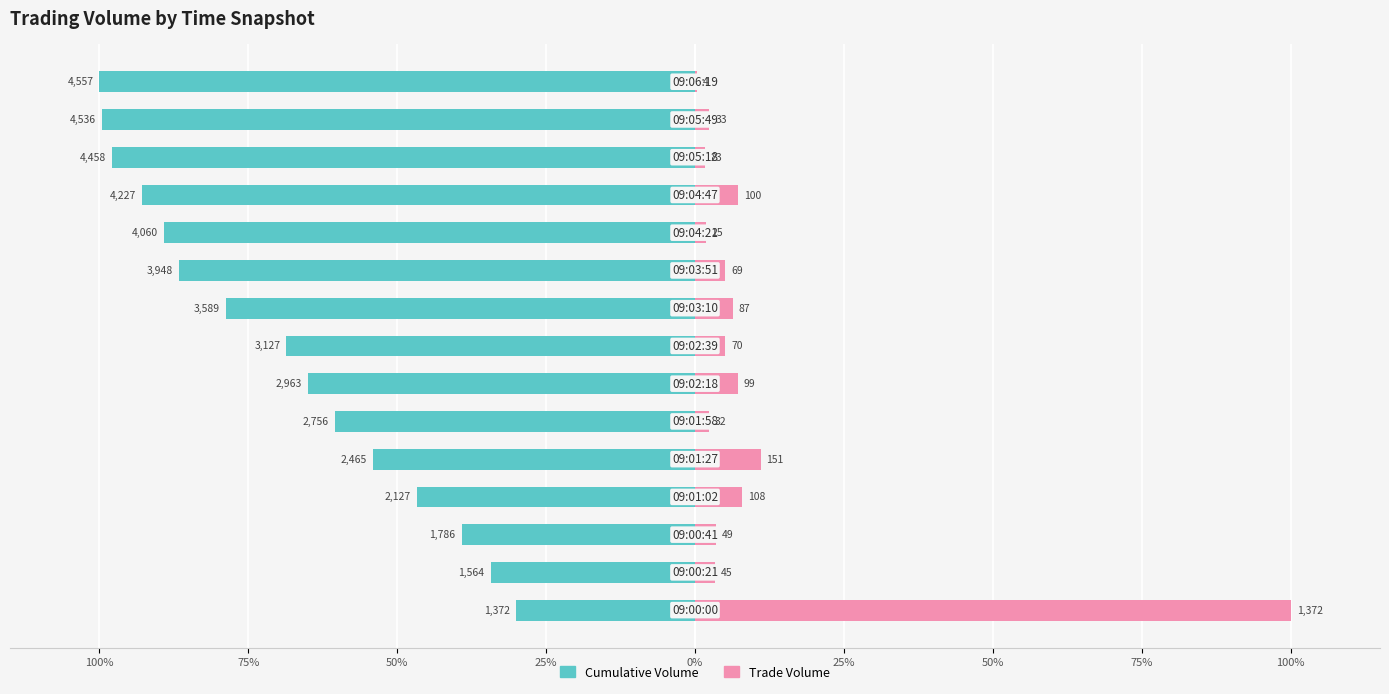

How many data points in Cumulative Volume are above -68?

7